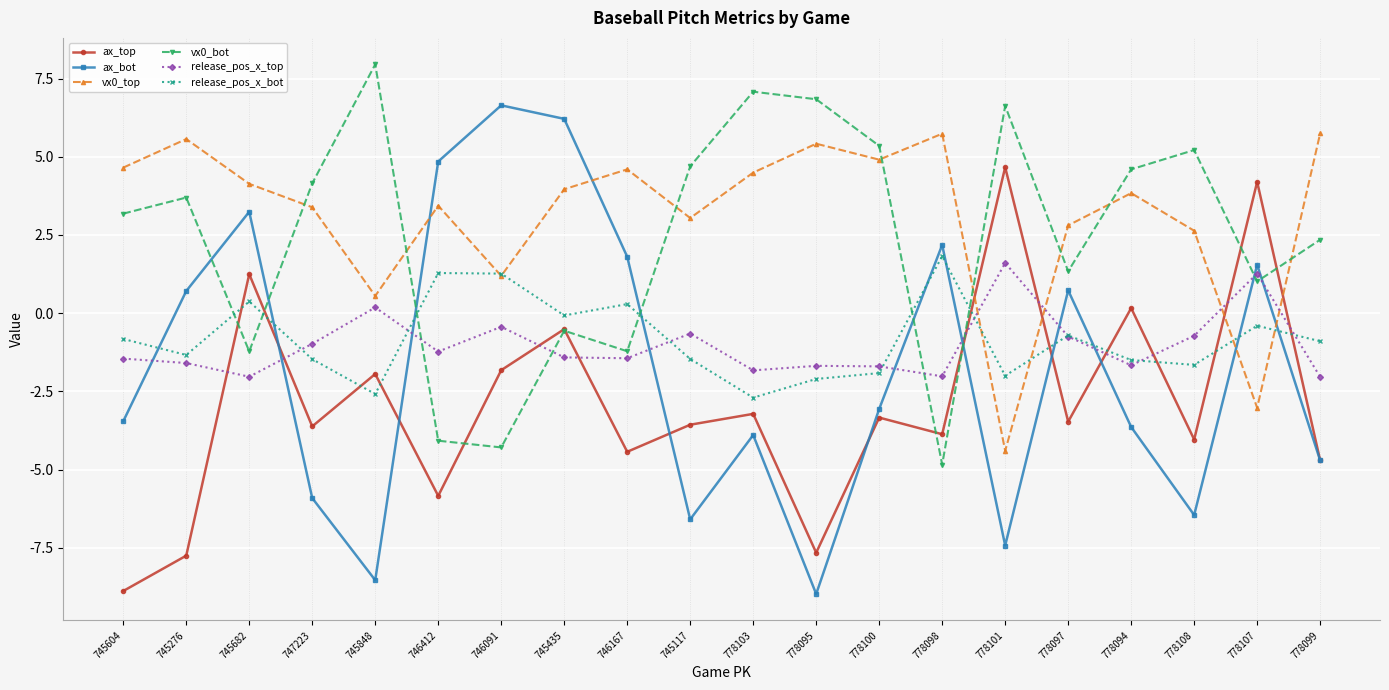

What is the label of the 15th point from the left?

778101